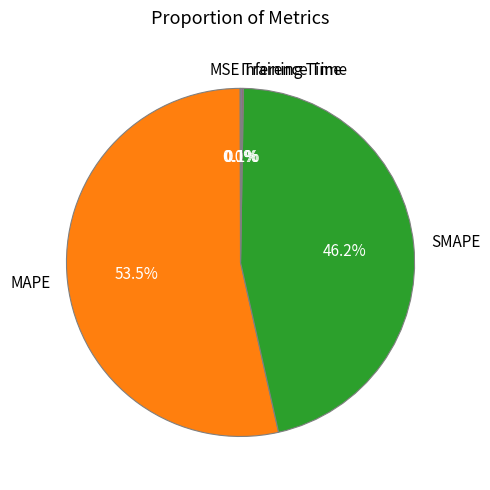

What is the largest slice in the pie chart?

MAPE